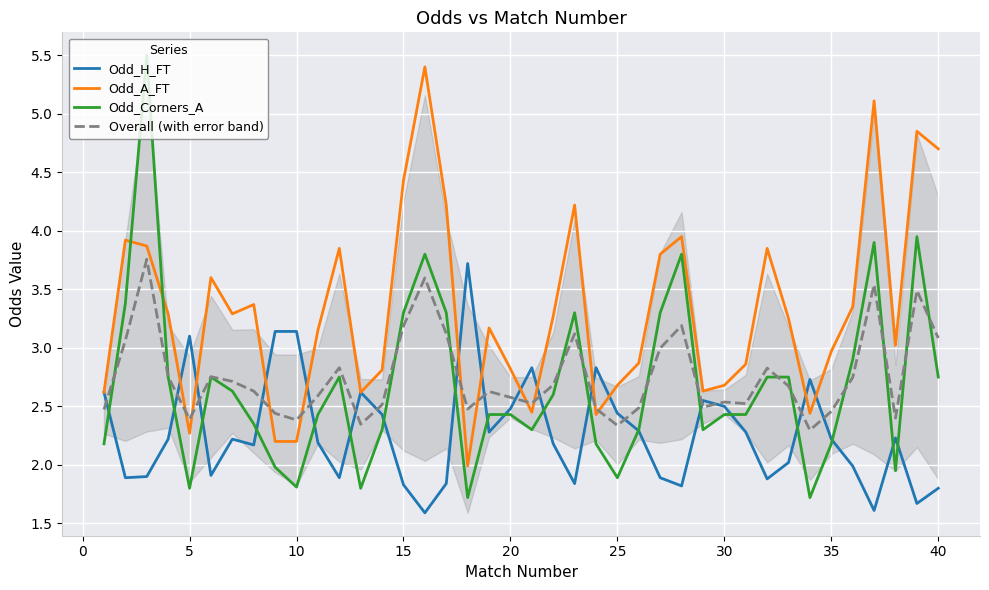

What is the lowest value of the Odd_A_FT series?

2.0